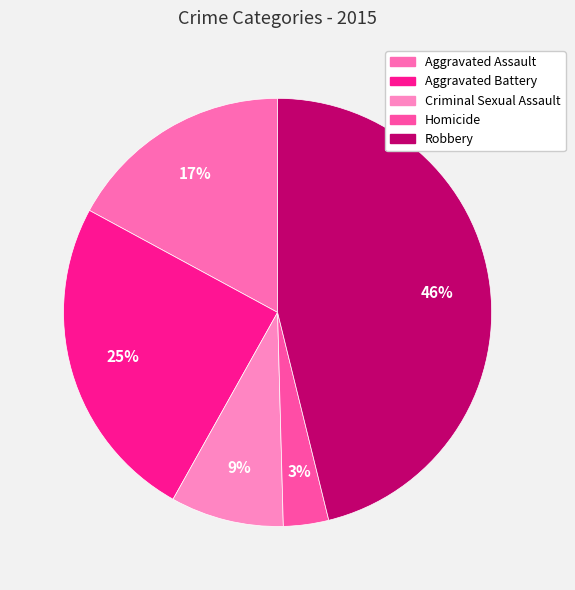

To the nearest percent, what percentage of the pie is Aggravated Assault?

17%